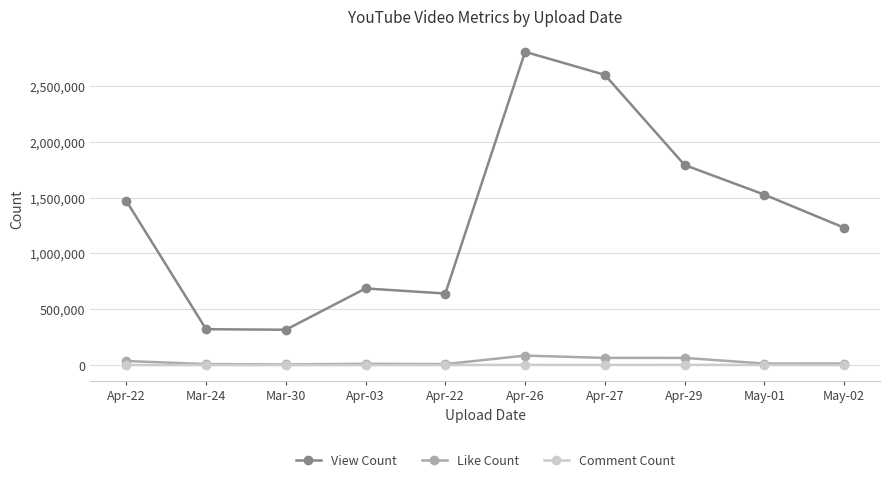

Does the chart have visible grid lines?

Yes